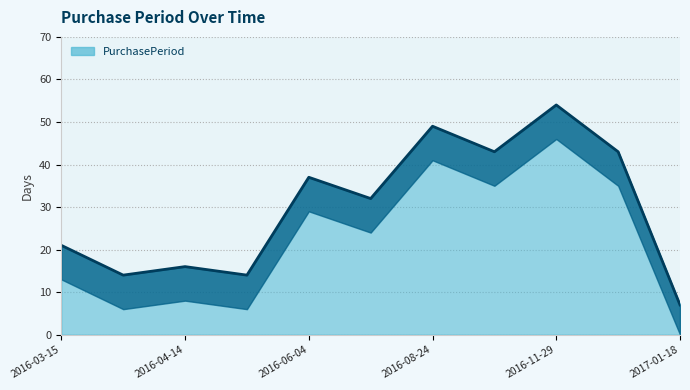

At which category does the data reach its first local peak?

2016-04-14